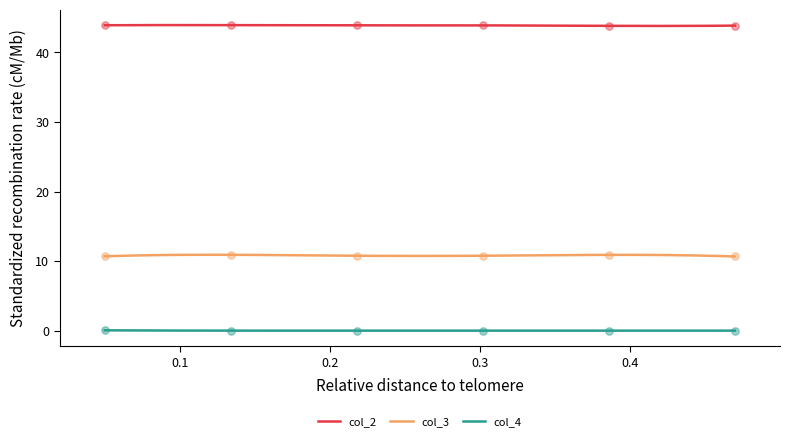

Which series has the largest Y range (max minus min)?

col_3